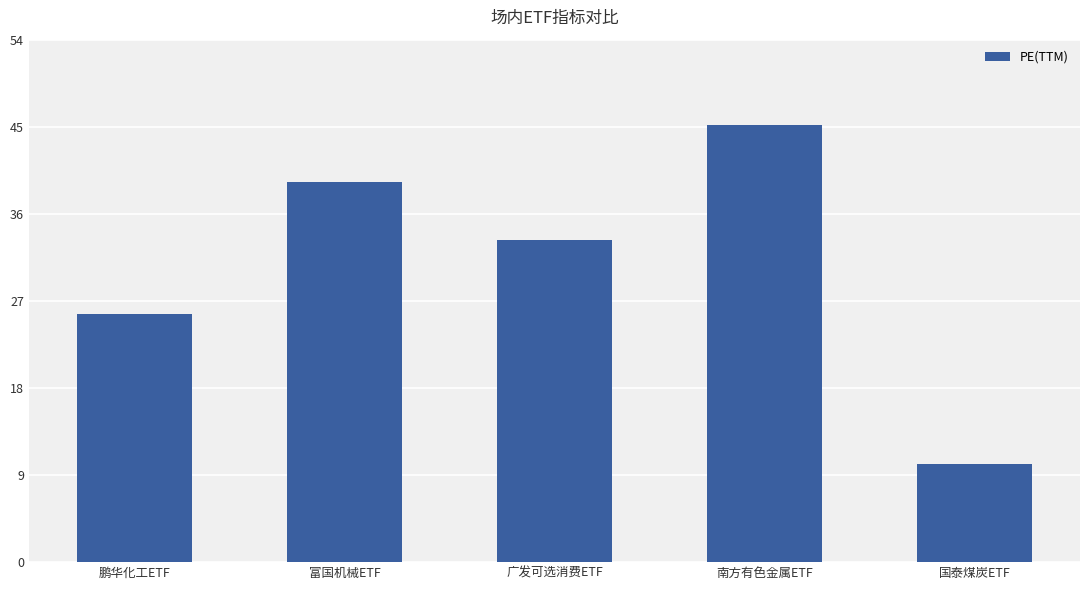

Which category has the highest value across all series?

南方有色金属ETF